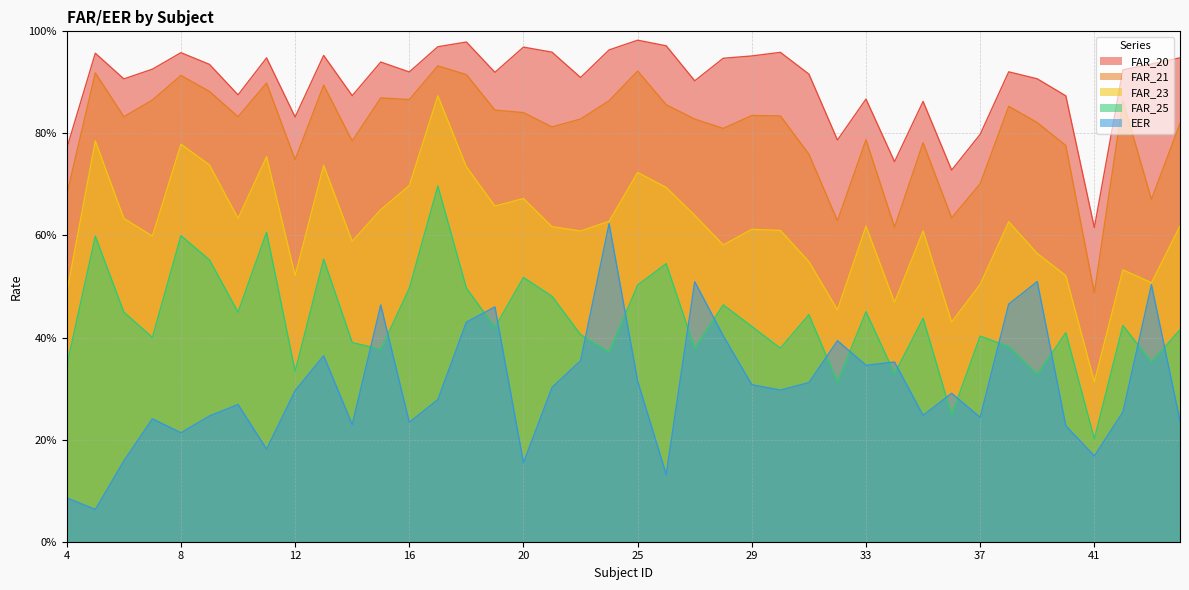

What is the total value across all series at 4?

2.4